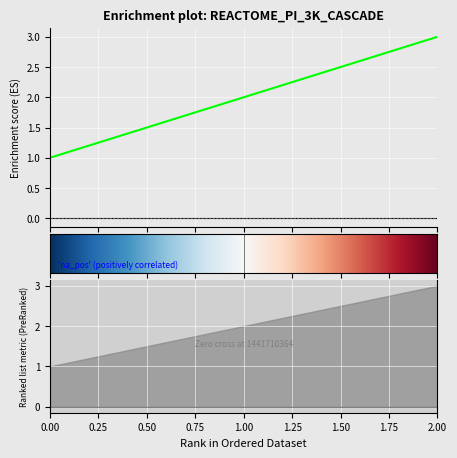

How many lines are shown in the chart?

1